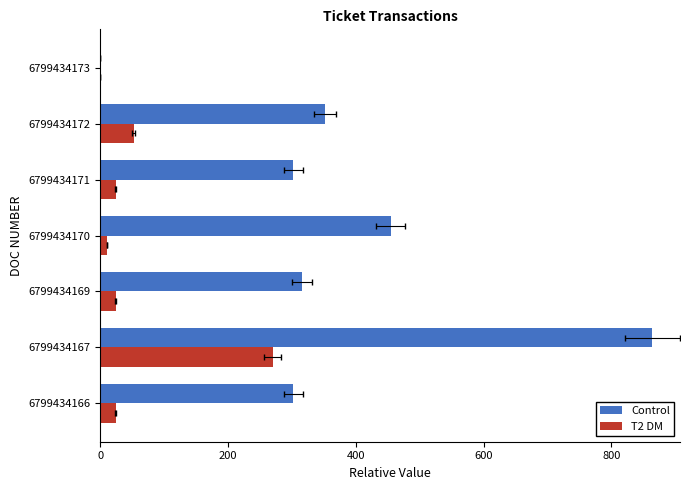

Rank the series by their average value, from highest to lowest.

Control, T2 DM